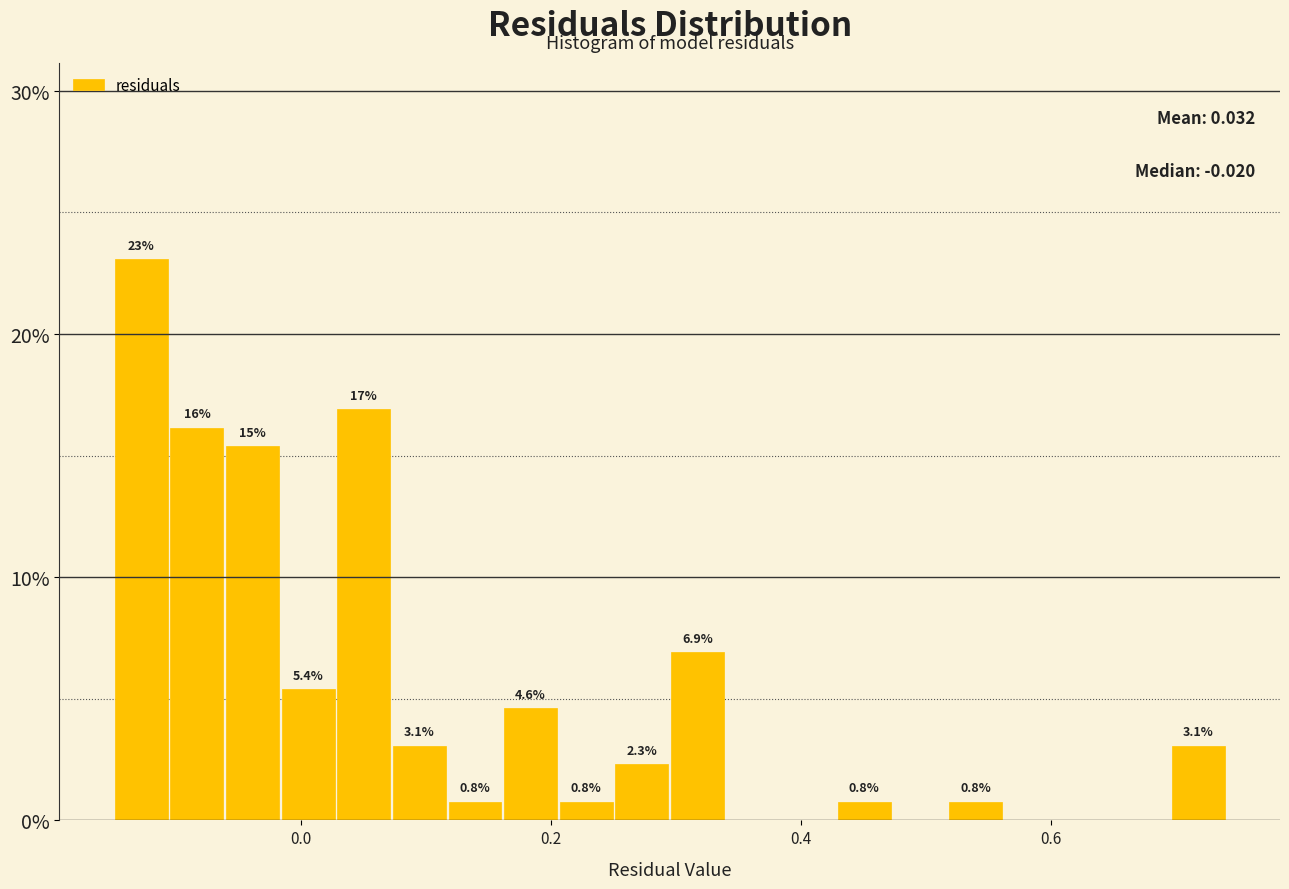

Read against the x-axis, roughly where is the centre of the tallest bar?

-0.12